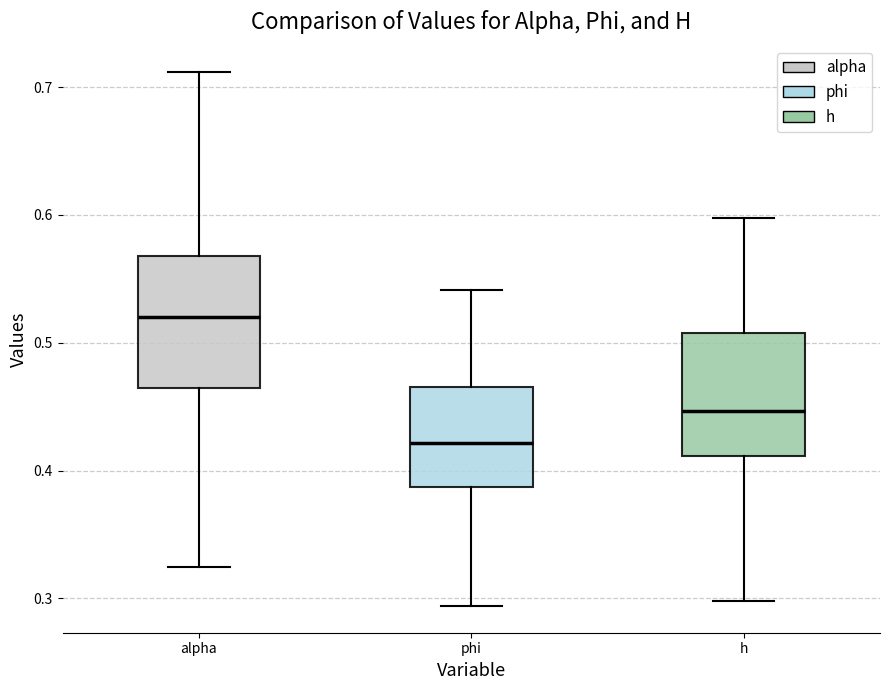

Which box's median line is the lowest?

phi